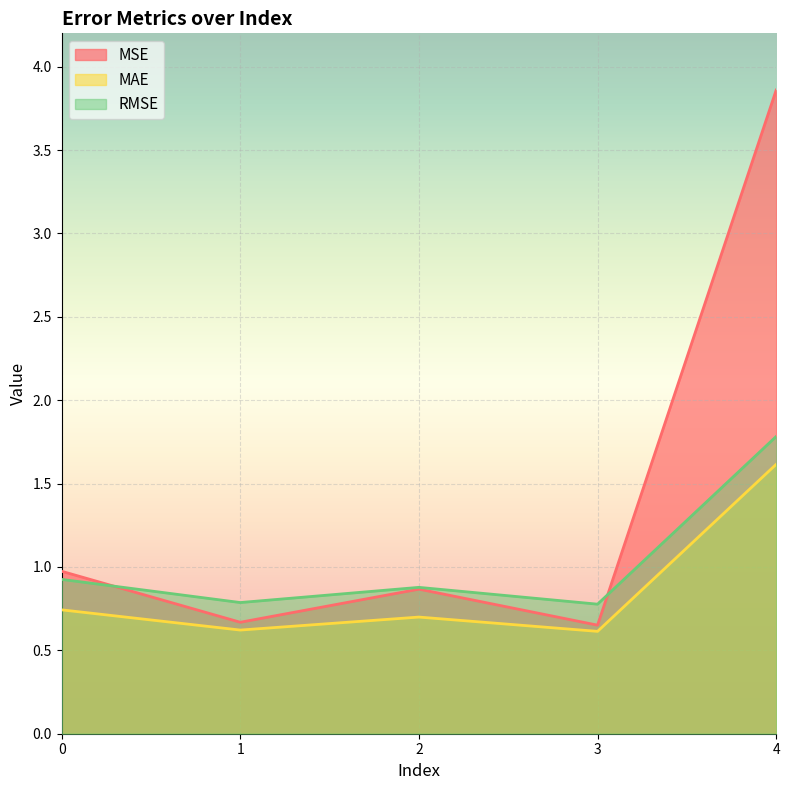

True or false: MSE has more than 1 interior local peaks.

False